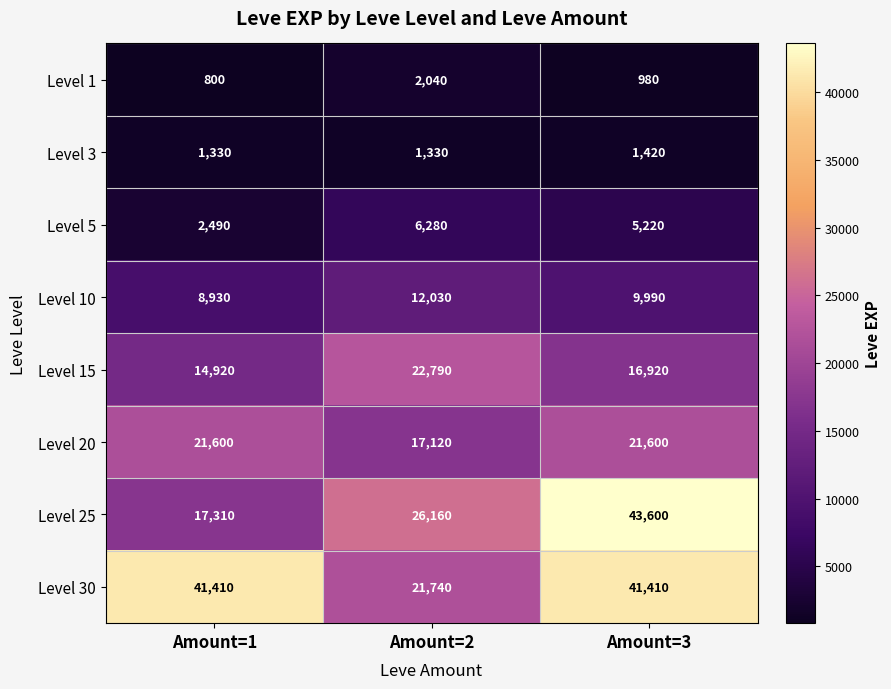

At Amount=3, list the series in order from largest to smallest.

Level 25, Level 30, Level 20, Level 15, Level 10, Level 5, Level 3, Level 1